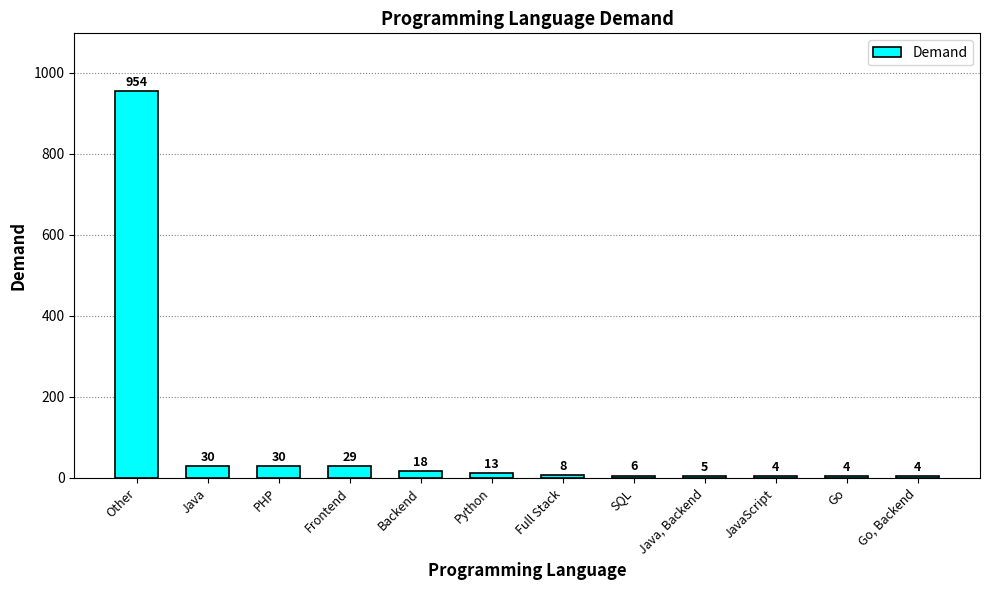

What is the average value?

92